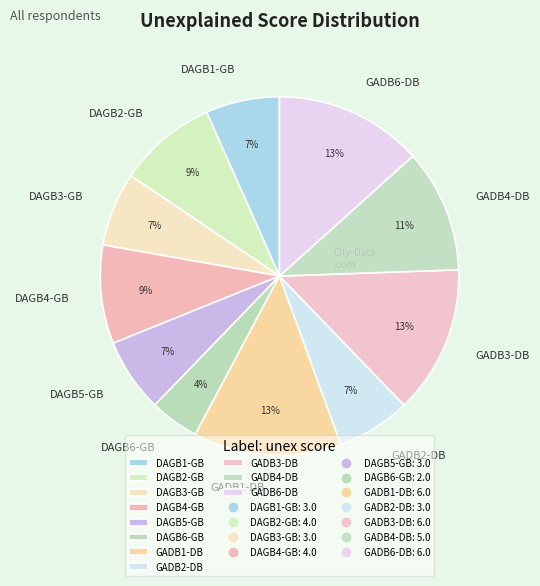

Which slice is the smallest?

DAGB6-GB